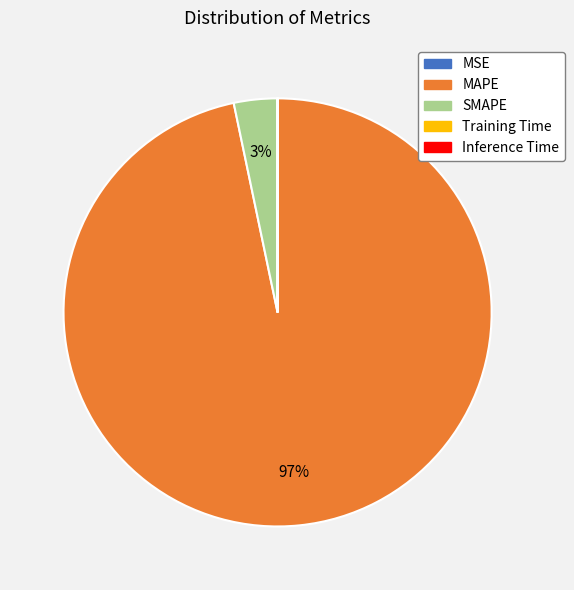

To the nearest percent, what percentage of the pie is SMAPE?

3%